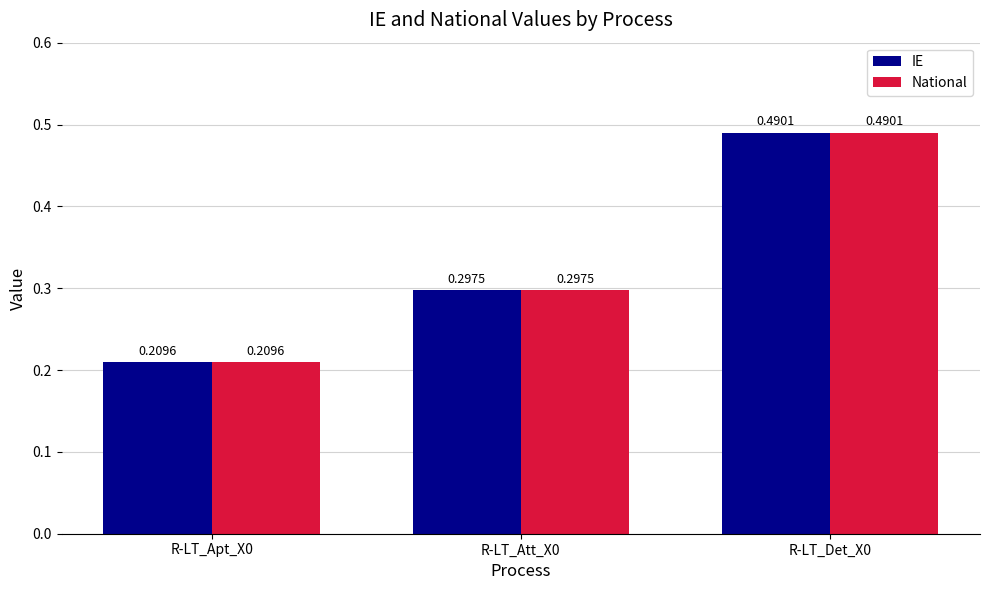

At how many categories does at least one series exceed 0?

3